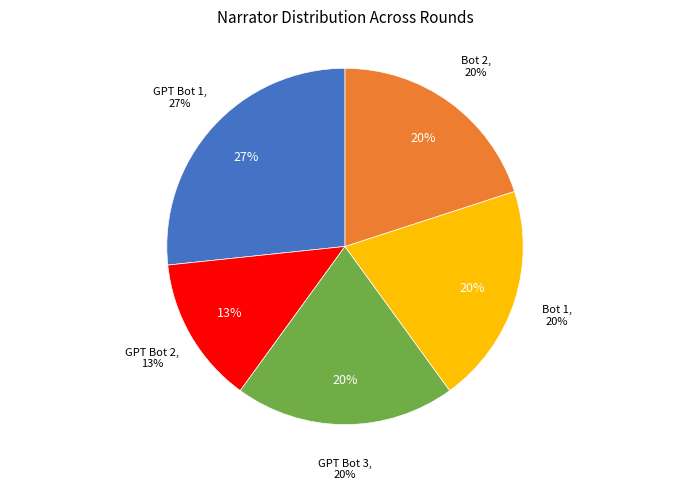

To the nearest percent, what percentage of the pie is GPT Bot 2?

13%